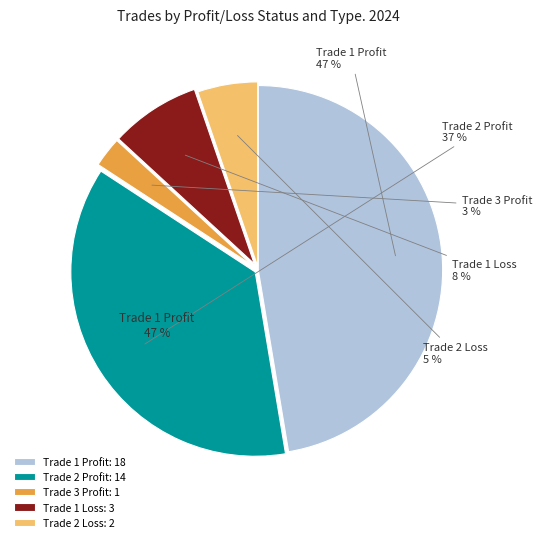

True or false: Trade 1 Profit accounts for 35% of the total.

False